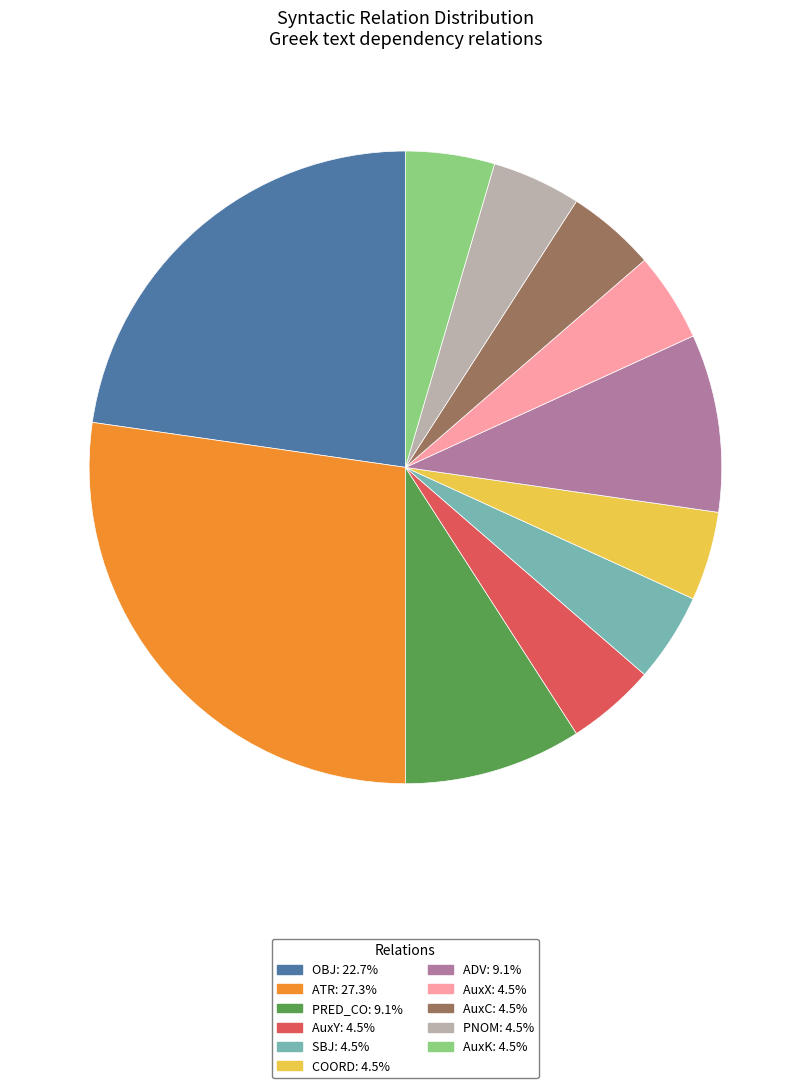

Which has a higher value, AuxK or ADV?

ADV